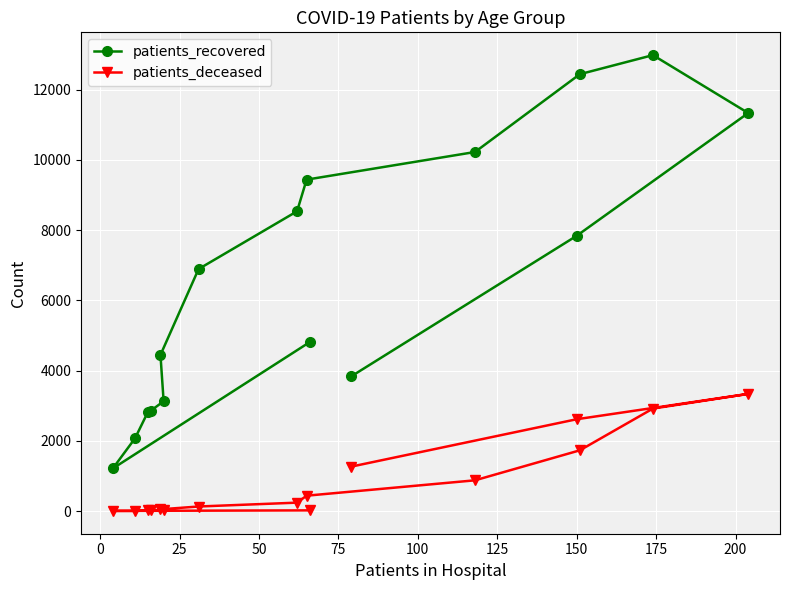

What is the difference between the maximum and minimum values in the patients_recovered series?

11772